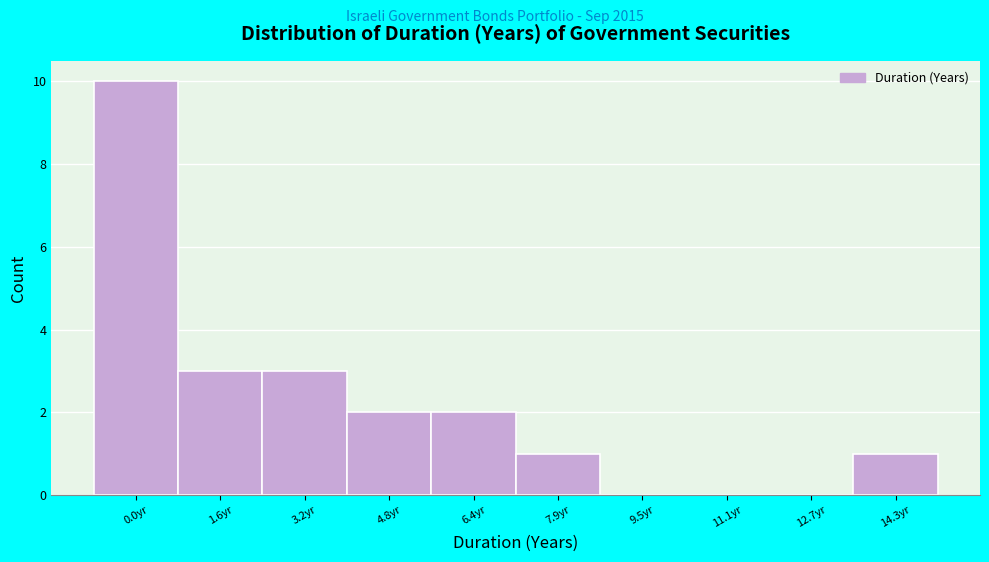

Reading left to right, transcribe all the data shown in this chart.

0.0yr=10	1.6yr=3	3.2yr=3	4.8yr=2	6.4yr=2	7.9yr=1	9.5yr=0	11.1yr=0	12.7yr=0	14.3yr=1